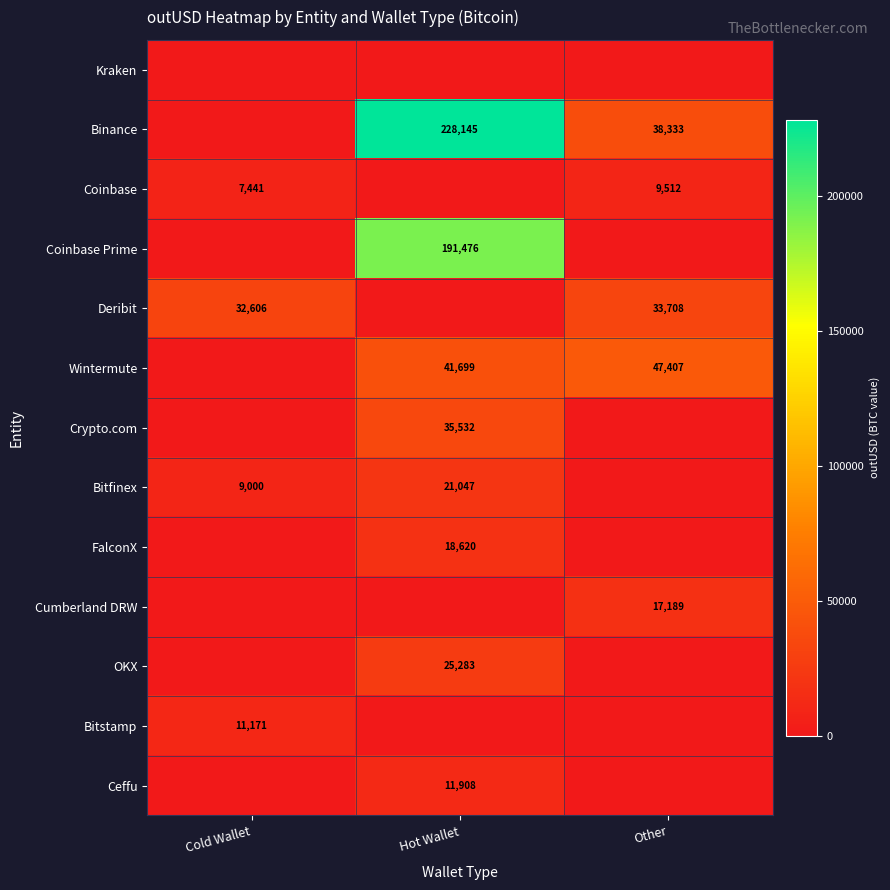

The Ceffu series shows 11908 at Hot Wallet. True or false?

True